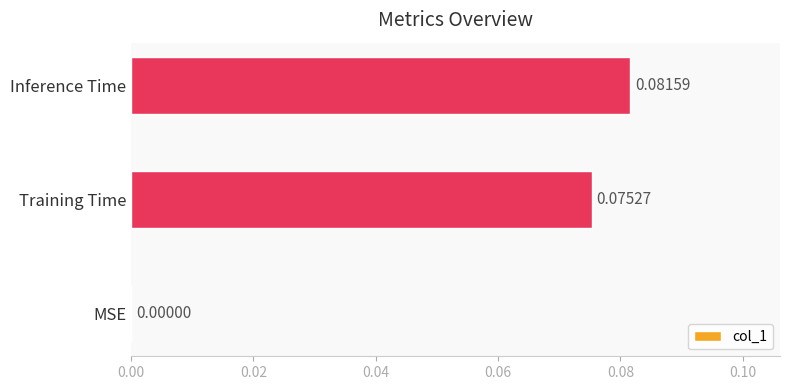

How many series are shown in this chart?

1